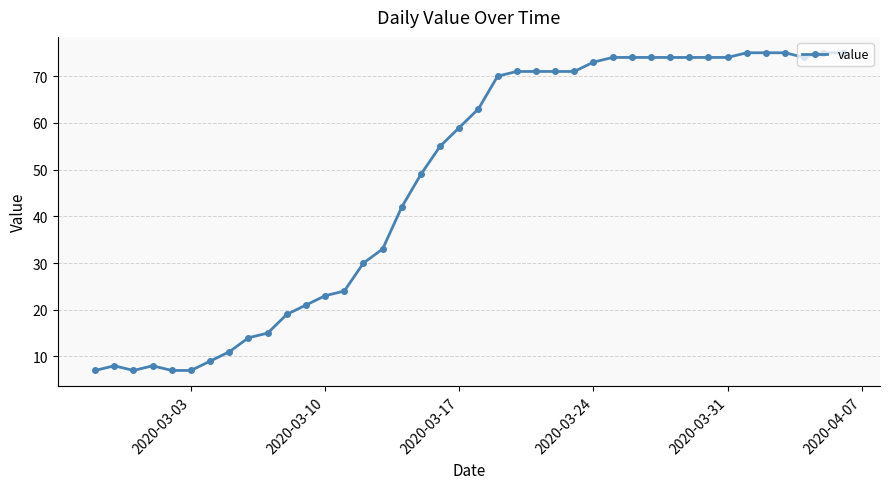

What is the greatest value displayed?

75